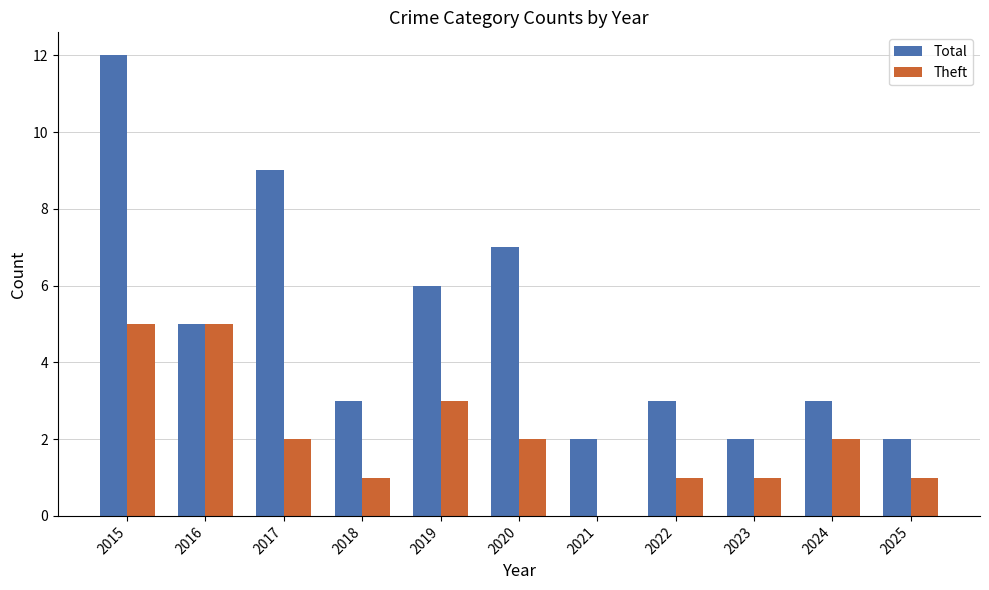

What is the total value across all series at 2018?

4